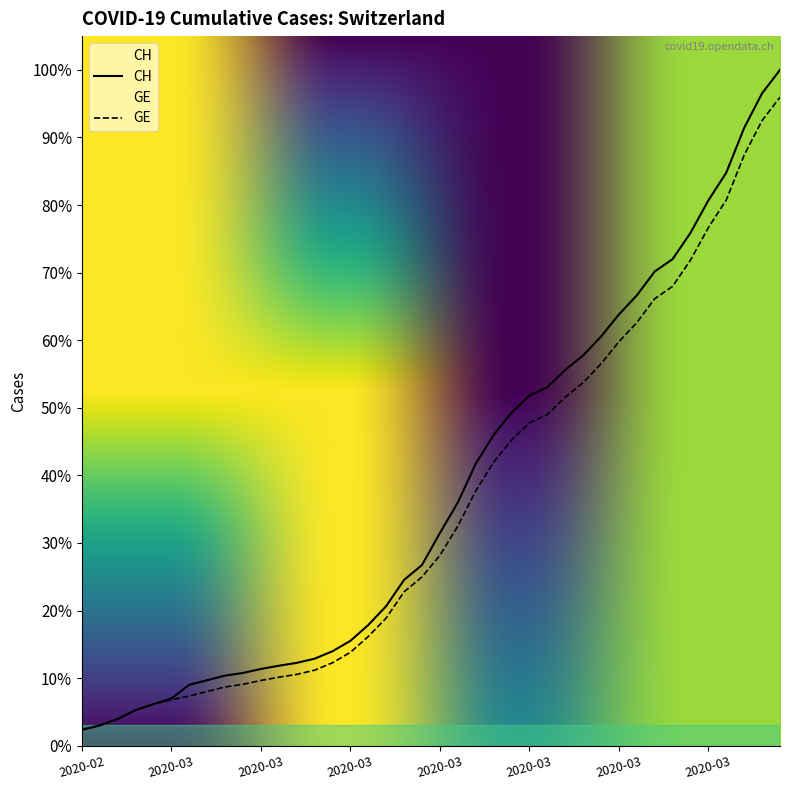

What is the value of the CH point at the 11th from the left?

1809